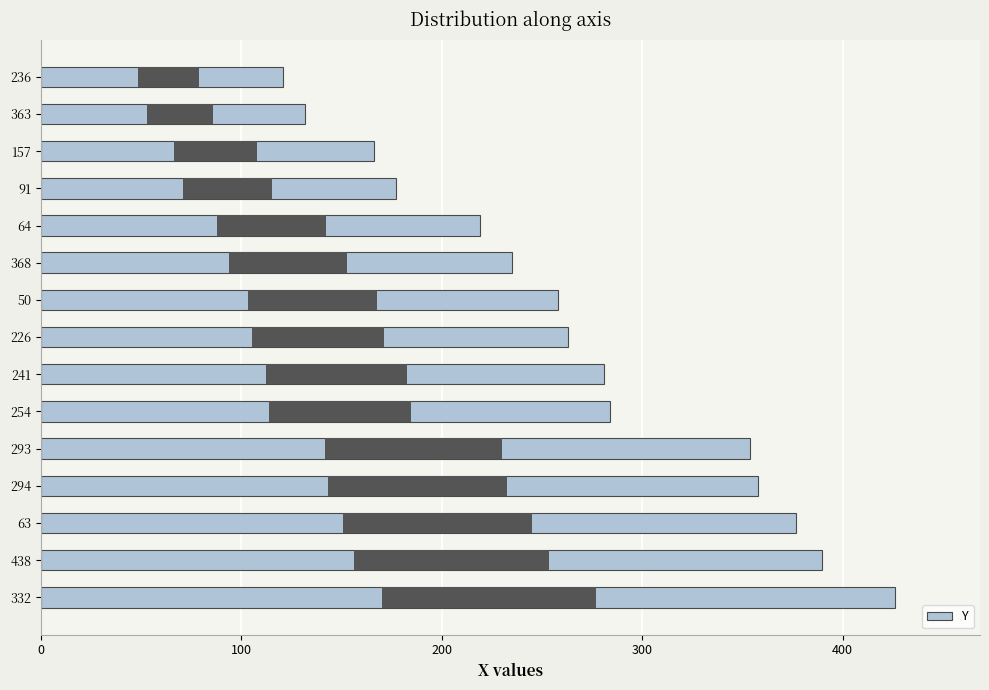

What is the value of the 8th bar from the left?

263